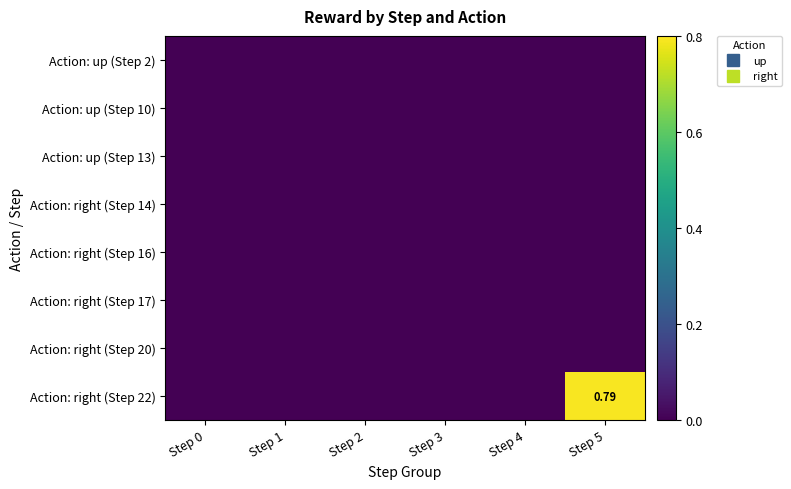

Rank the series at Step 3 from lowest to highest value.

Action: up (Step 2), Action: up (Step 10), Action: up (Step 13), Action: right (Step 14), Action: right (Step 16), Action: right (Step 17), Action: right (Step 20), Action: right (Step 22)